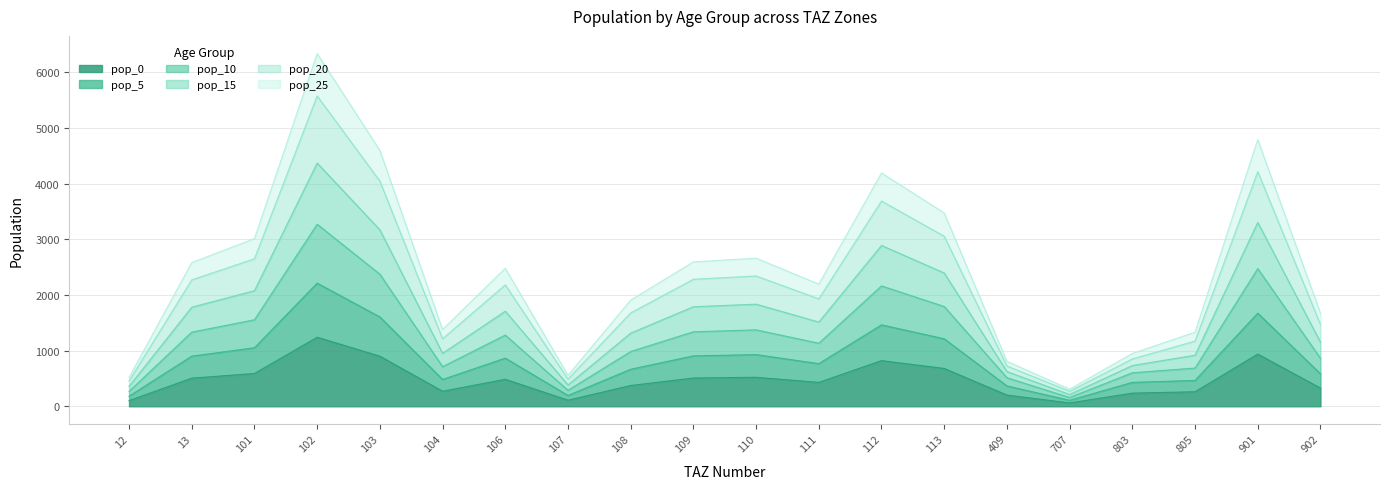

How many interior local valleys does the pop_20 series have?

4